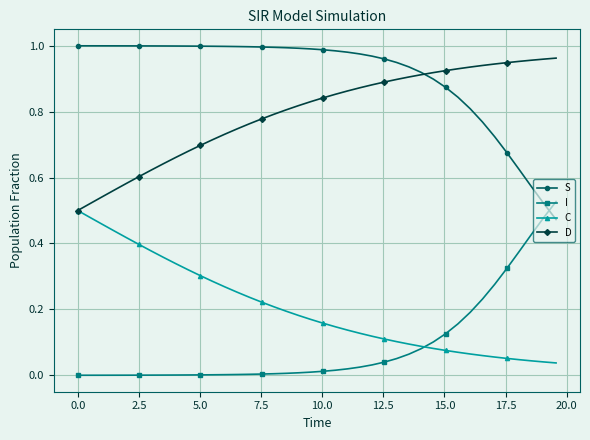

True or false: S and C cross at least once.

False